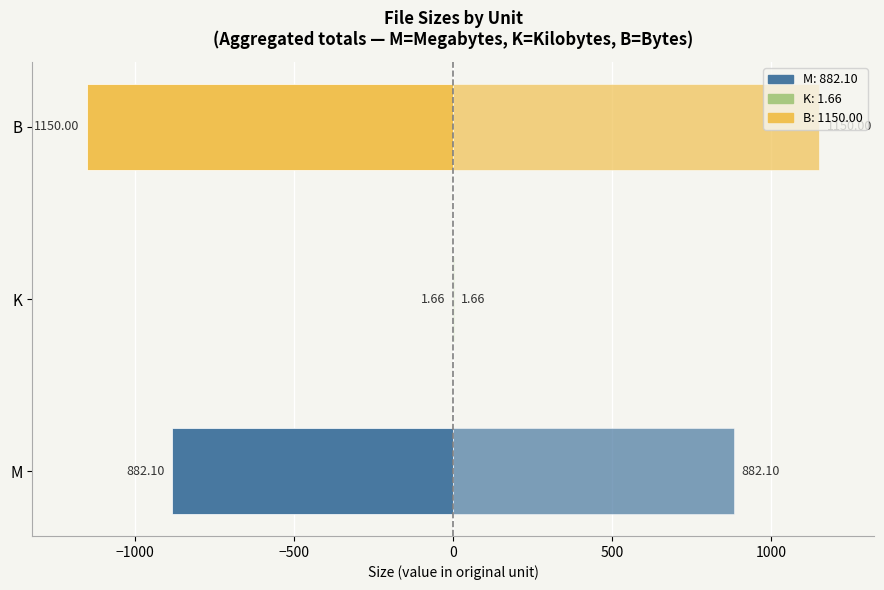

Count the number of values greater than -882.

1